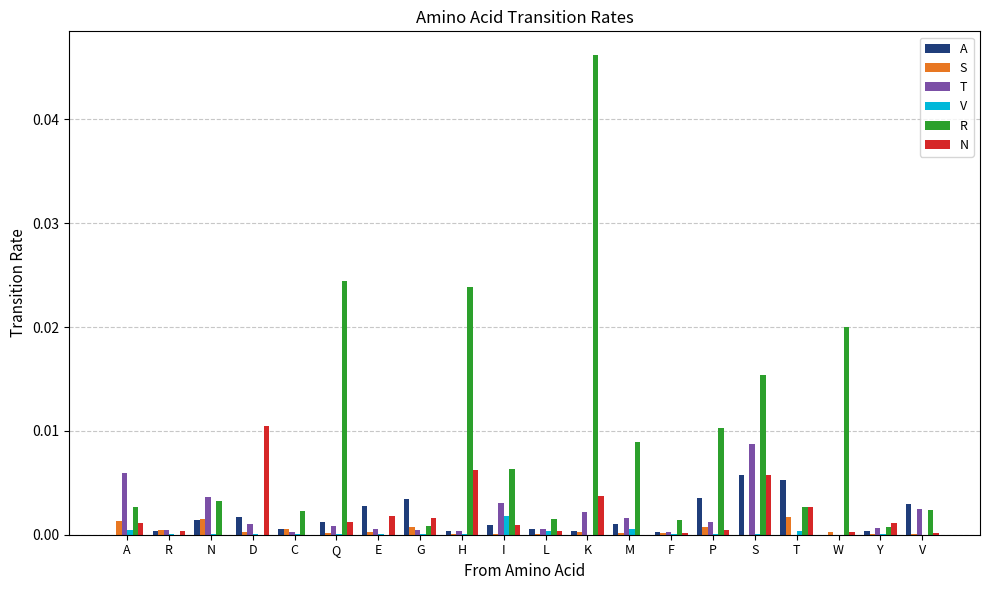

Between I and S, which series saw the biggest shift?

R